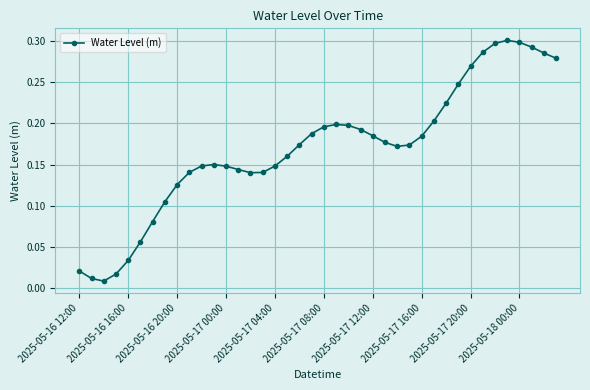

True or false: there are more than 1 points higher than both neighbors.

True